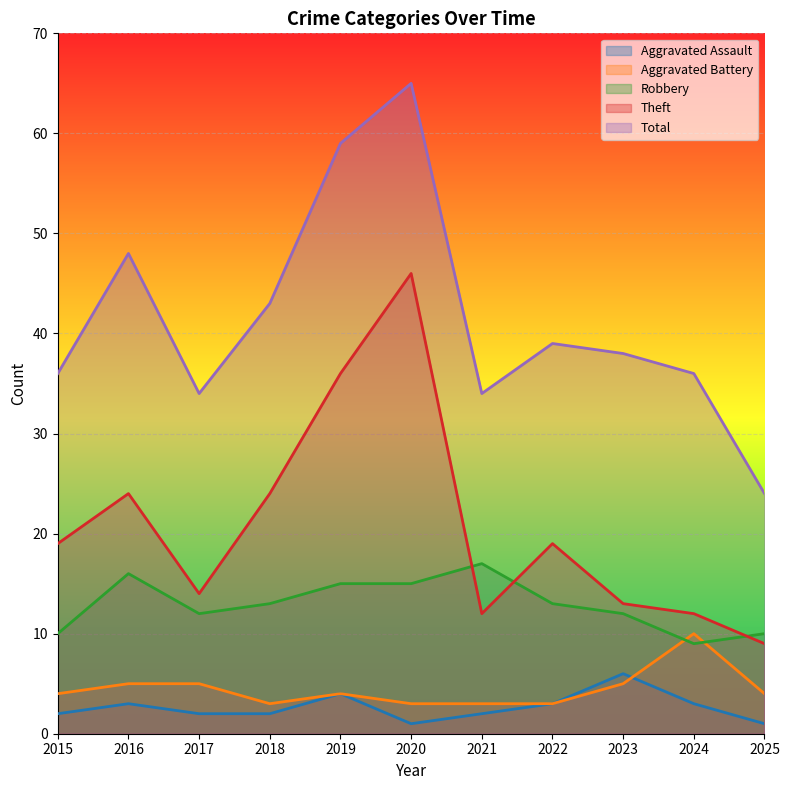

Rank the categories by Theft value from highest to lowest.

2020, 2019, 2016, 2018, 2015, 2022, 2017, 2023, 2021, 2024, 2025